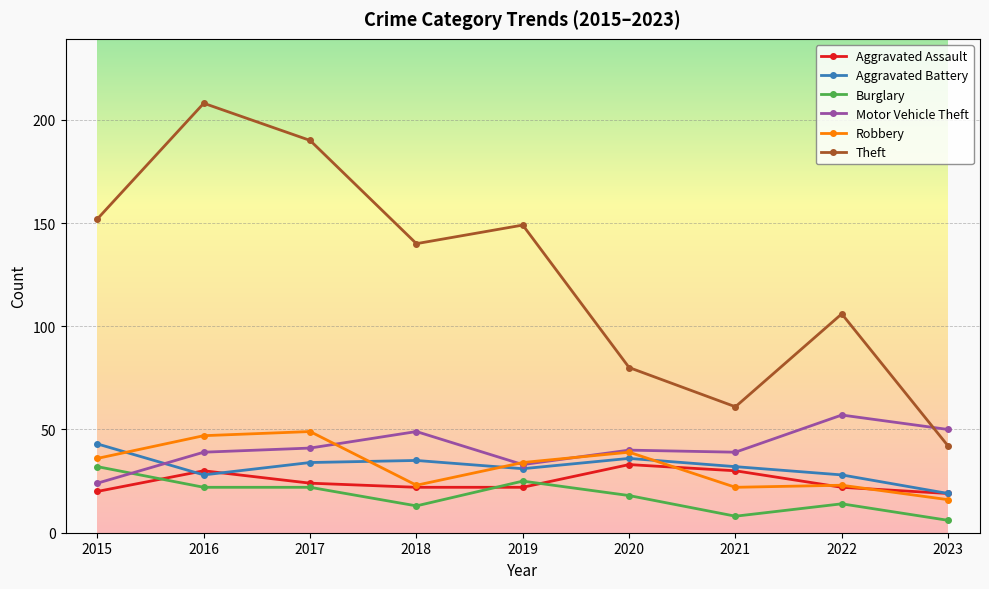

How many data points in Theft are less than 140?

4